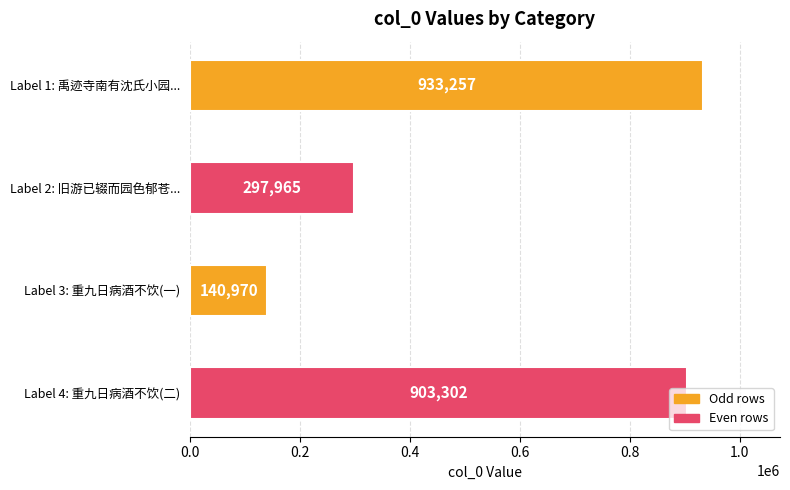

The value at Label 2: 旧游已辍而园色郁苍... is 297965. True or false?

True